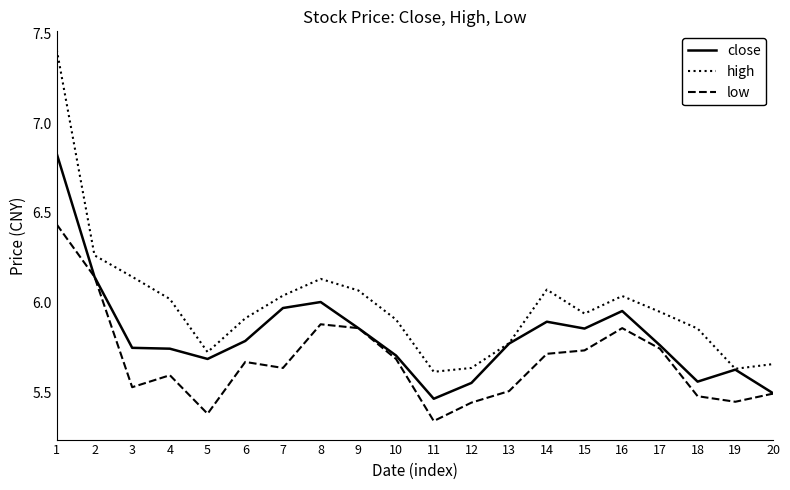

Rank the series by their maximum value, from lowest to highest.

low, close, high